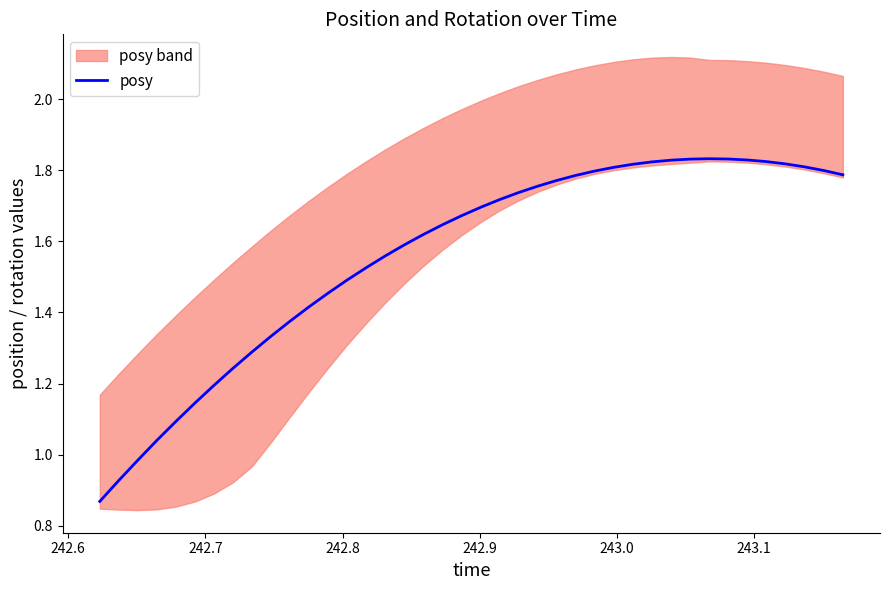

How many interior local peaks (higher than both neighbors) does the data have?

1